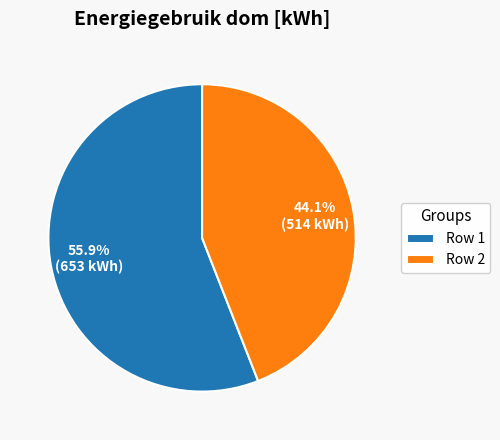

Which slice represents more than half of the pie?

Row 1